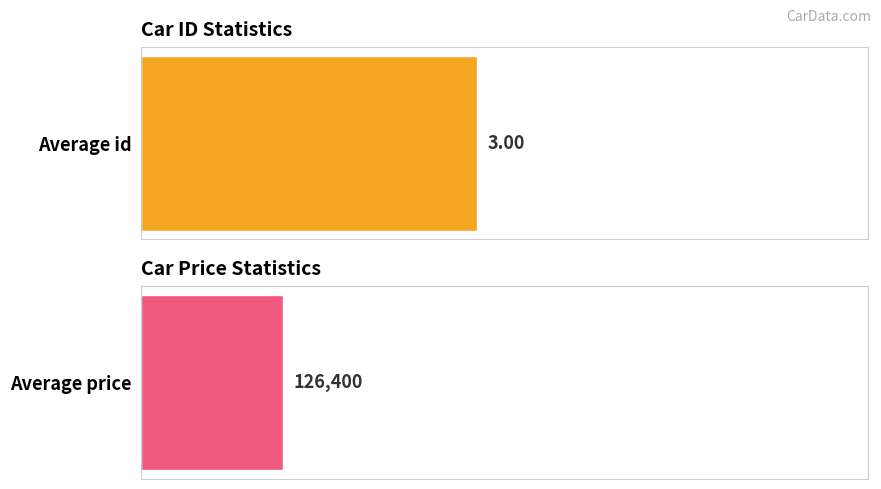

True or false: id has a value of 3 at BMW.

False